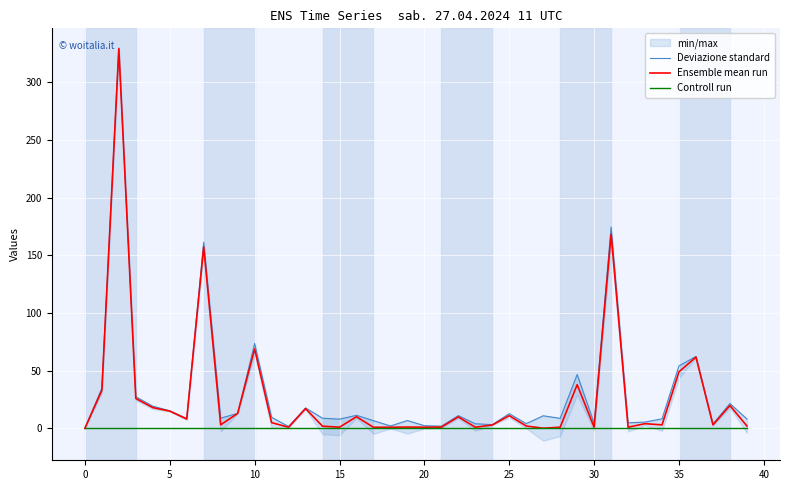

The Controll run series shows 0.0 at 25. True or false?

True